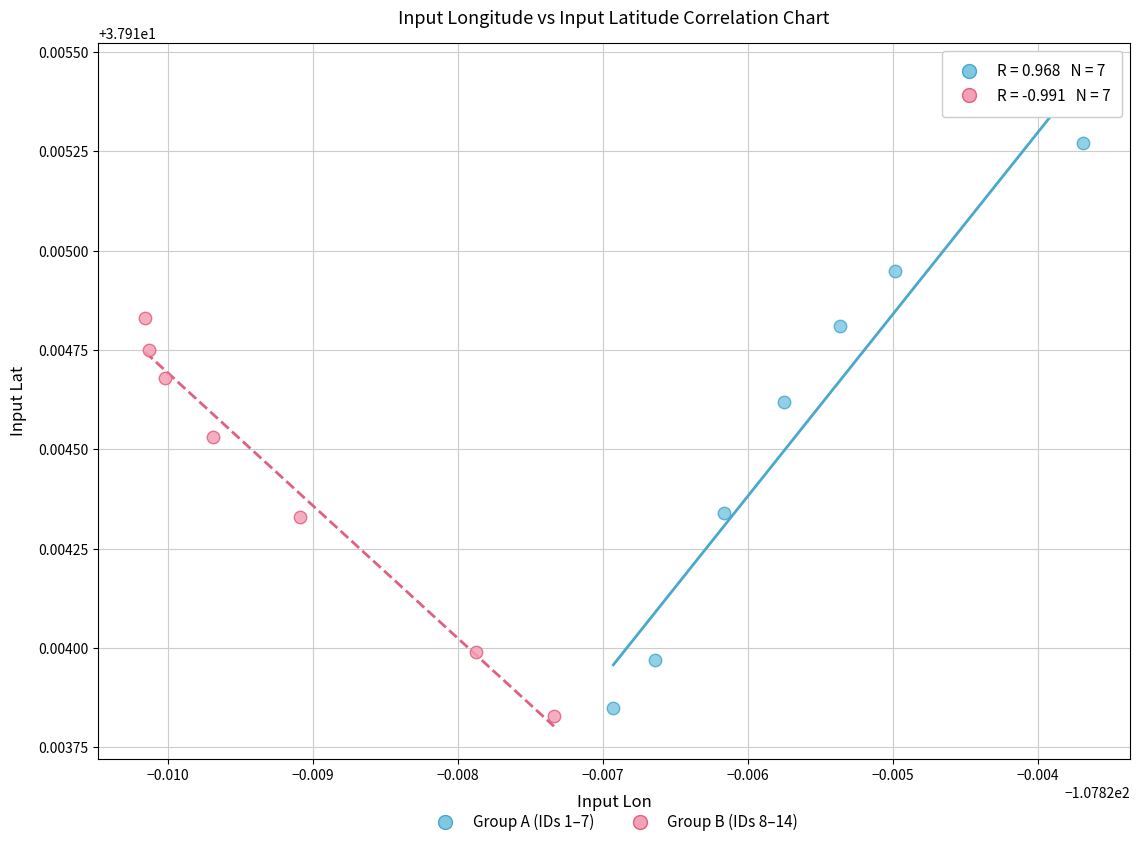

Which series has the largest Y range (max minus min)?

Group A (IDs 1–7)